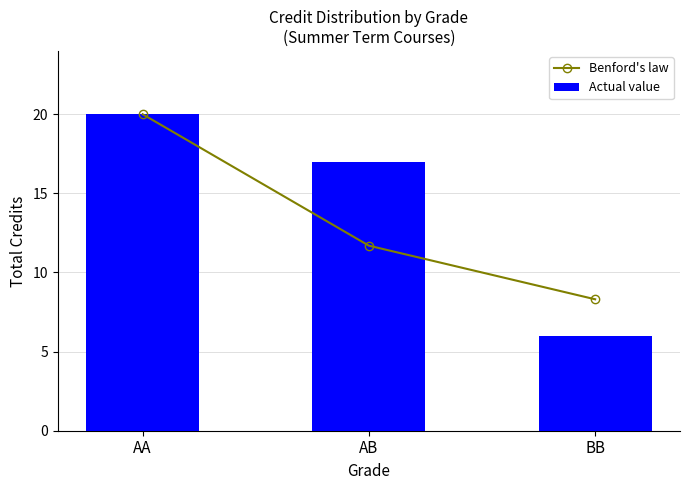

How many Actual value values are between 6 and 20?

3